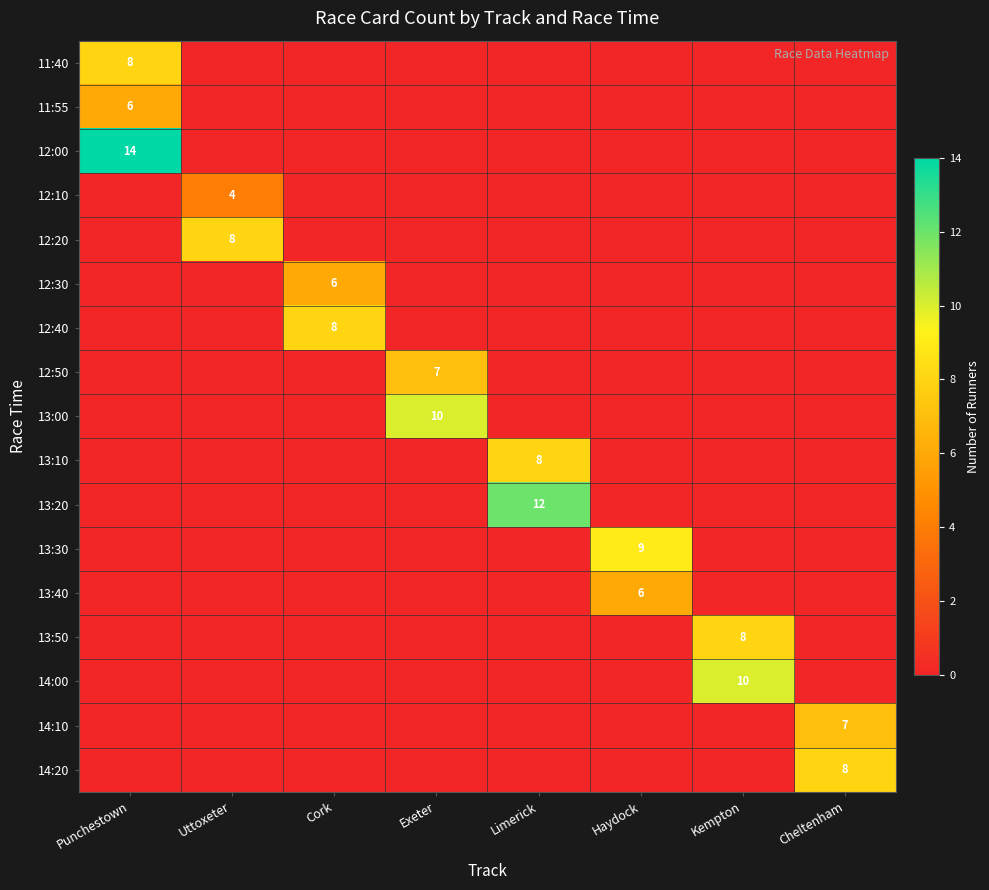

Which series has the largest range (max minus min)?

12:00